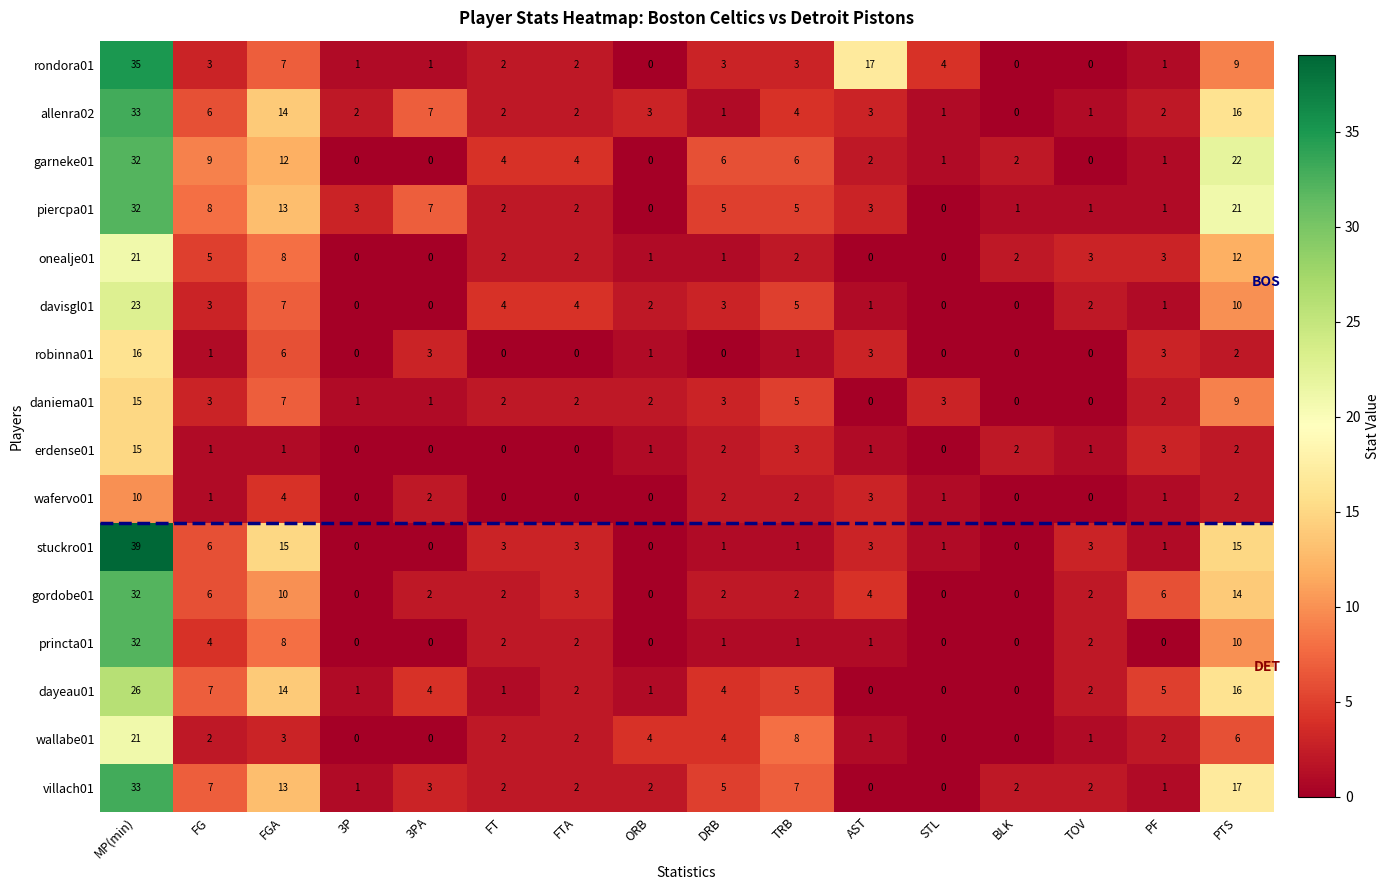

What is the highest value of the erdense01 series?

15